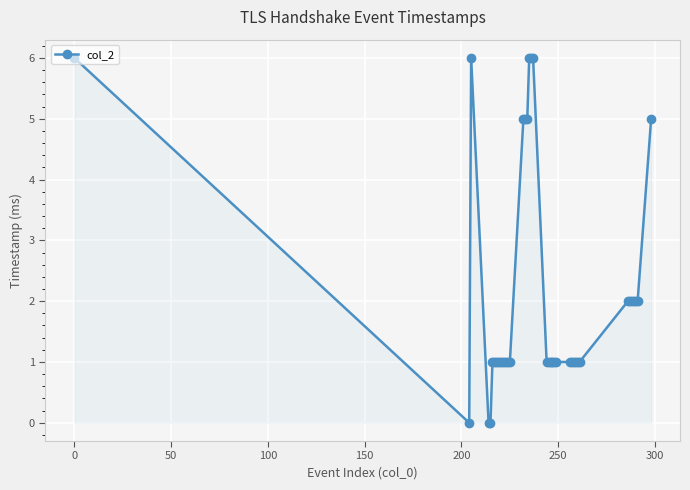

What is the average value?

2